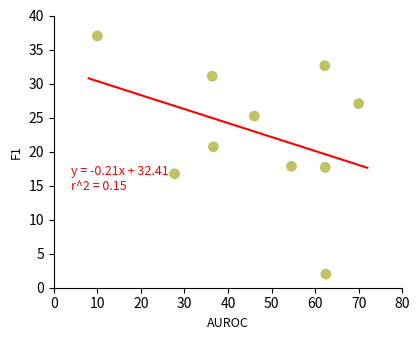

What is the range of X values (max minus min)?

60.0